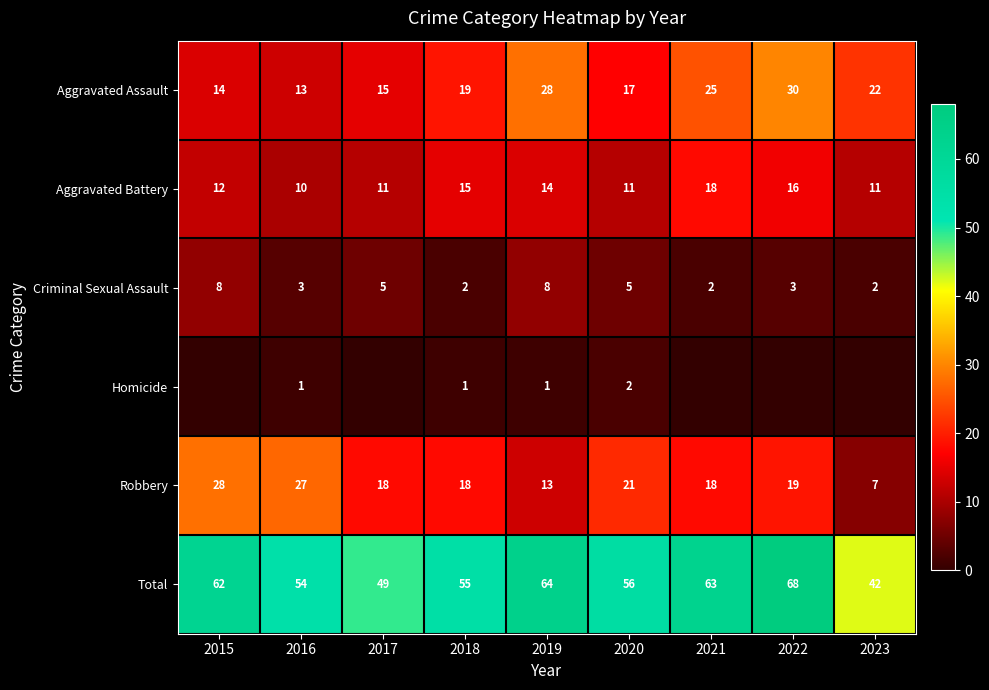

At which label does Criminal Sexual Assault first exceed 3?

2015